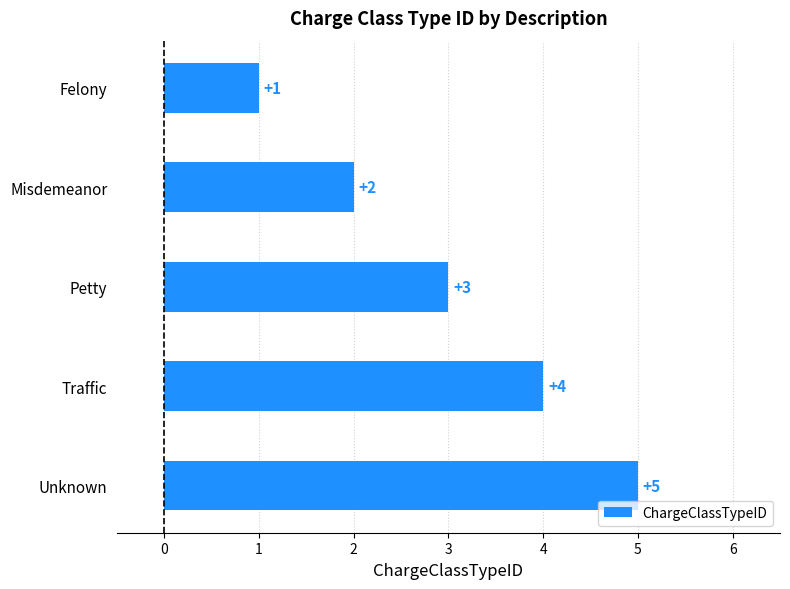

What is the label of the 2nd bar from the bottom?

Traffic